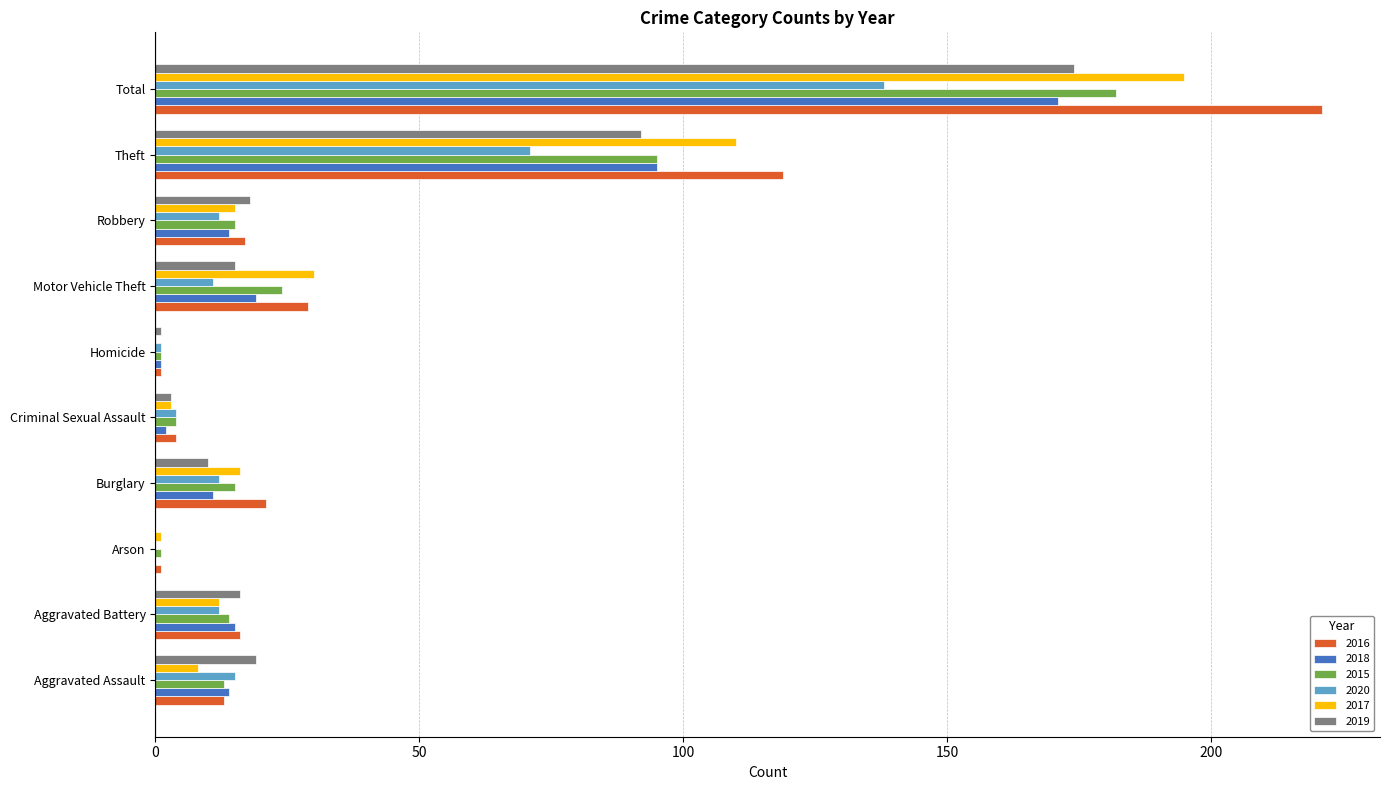

What is the difference between the 2017 values at Robbery and Motor Vehicle Theft?

15